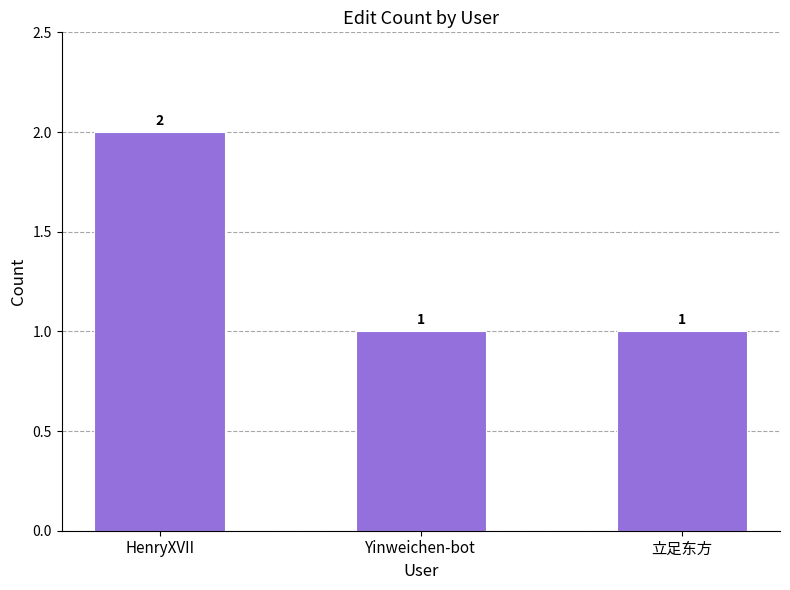

What position from the left is Yinweichen-bot?

2